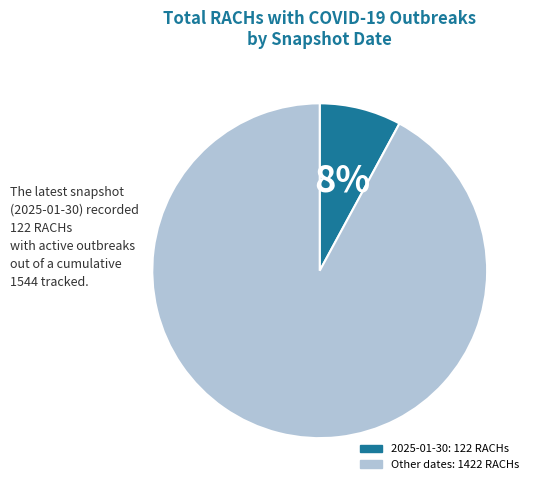

How many slices are in this pie chart?

2